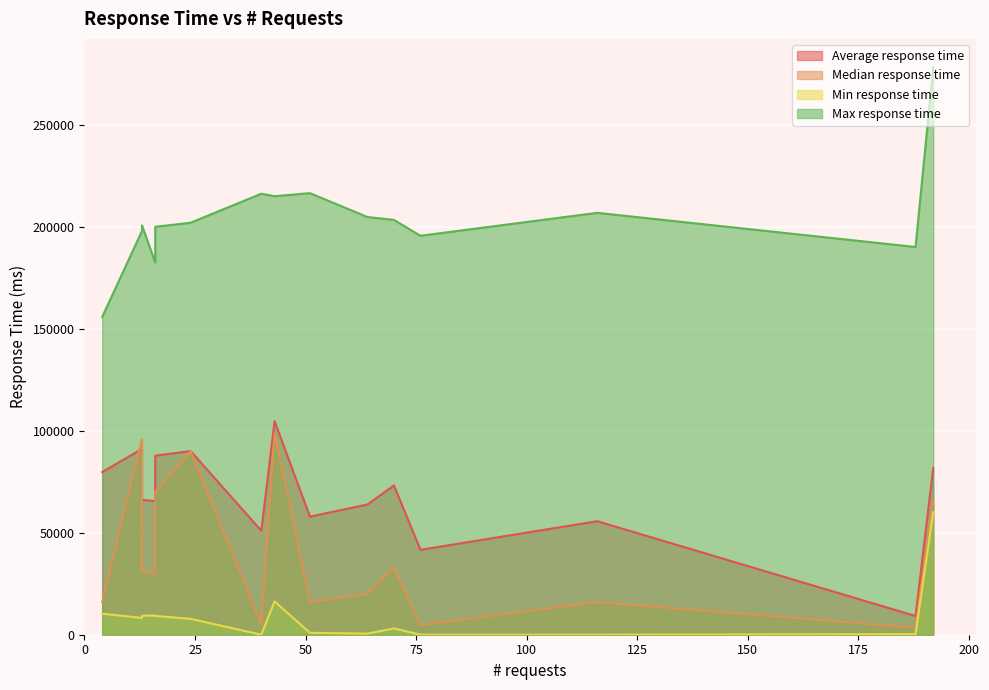

Read the Max response time value at 13.

198122